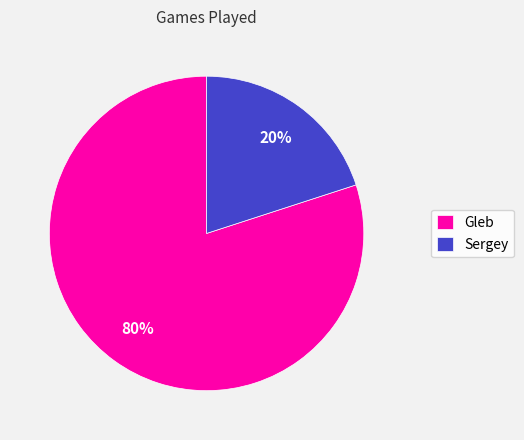

Rank the categories by value from highest to lowest.

Gleb, Sergey